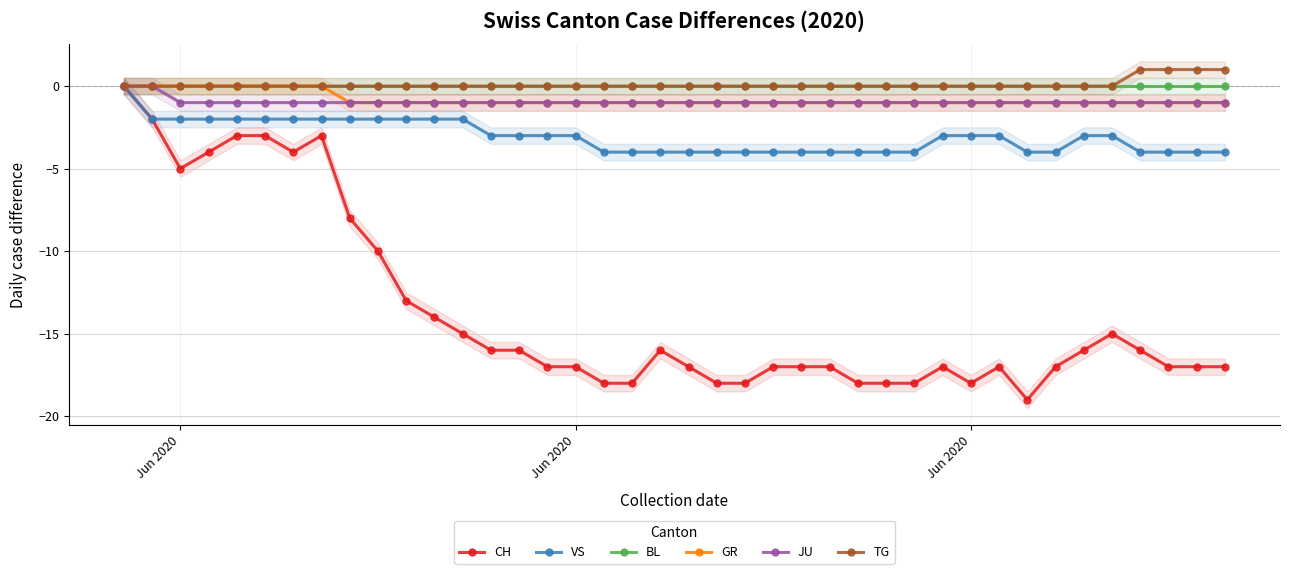

Which series has the largest range (max minus min)?

CH